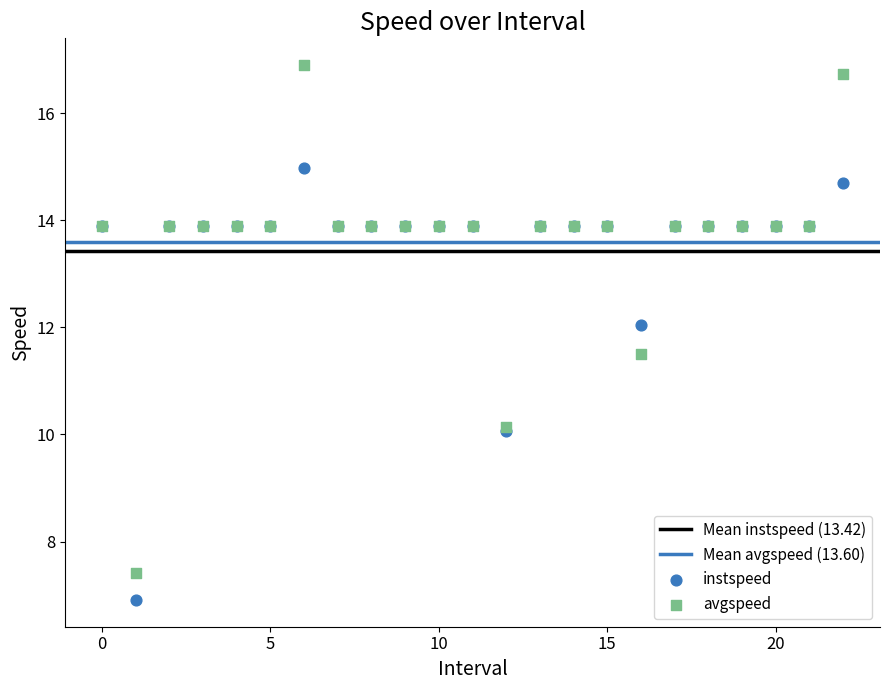

Across all series, what Y value is closest to 11?

11.5